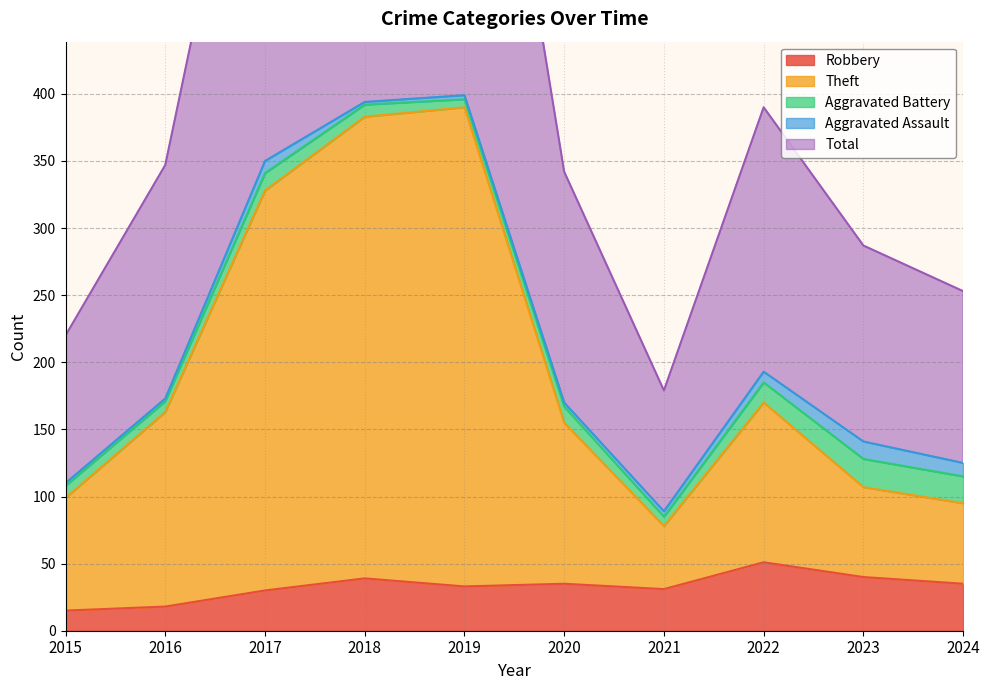

At which category does the chart reach its peak across all series?

2019